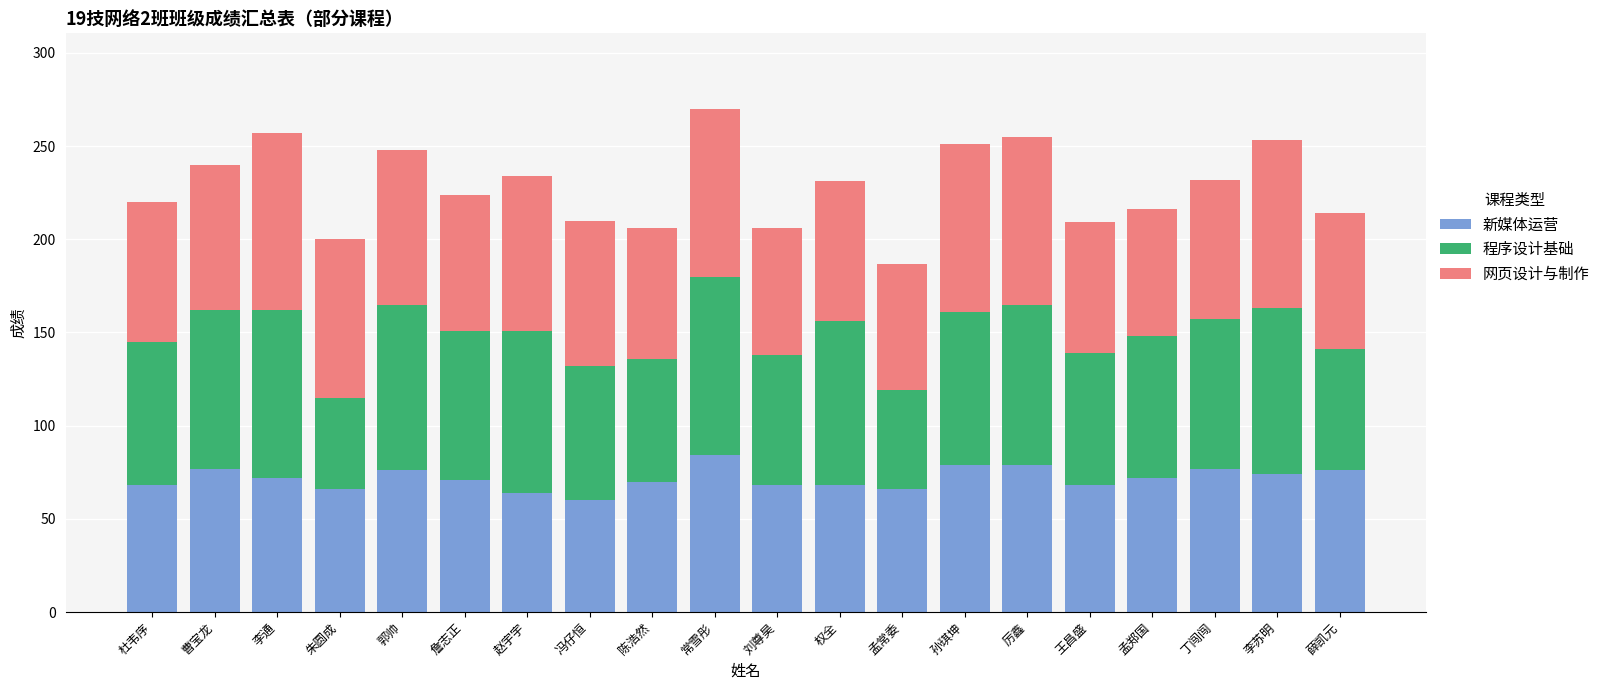

What value does the 新媒体运营 series have at 厉鑫, to the nearest 5?

80